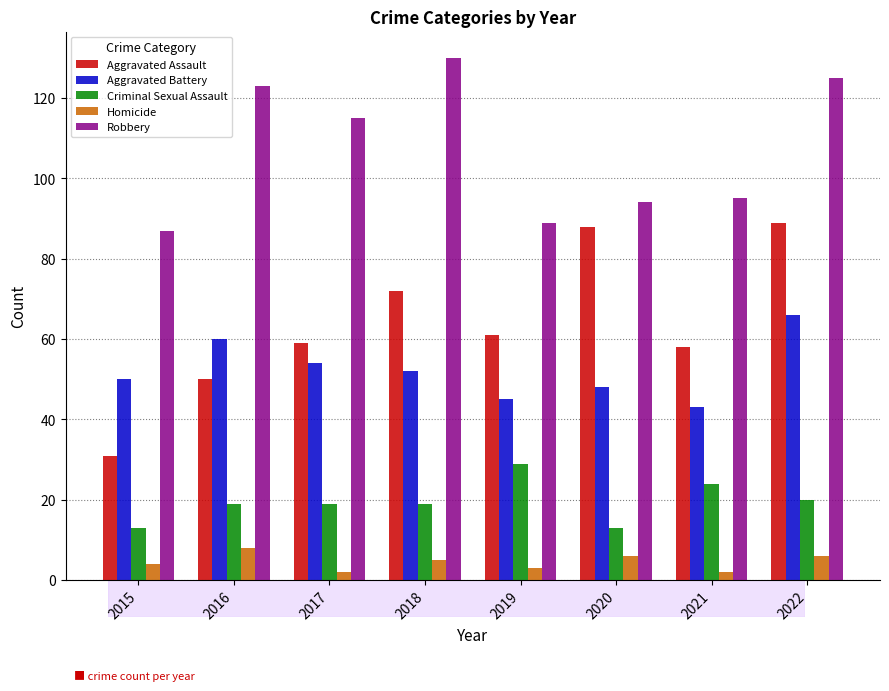

What is the difference between the second highest and minimum values in the Robbery series?

38